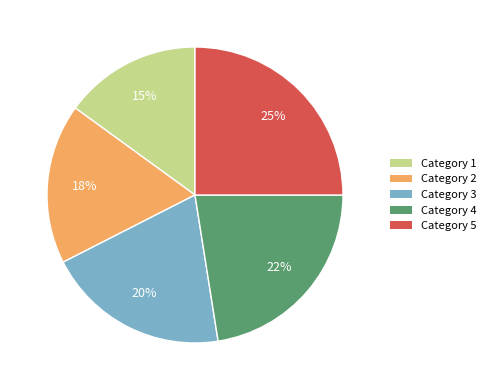

How many slices are in this pie chart?

5